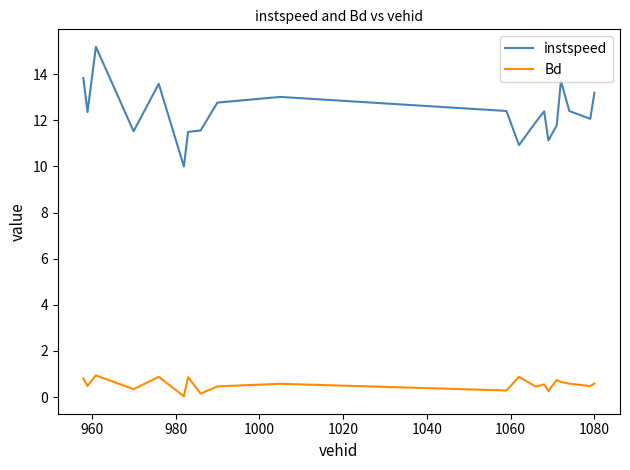

Which series has the largest total across all categories?

instspeed